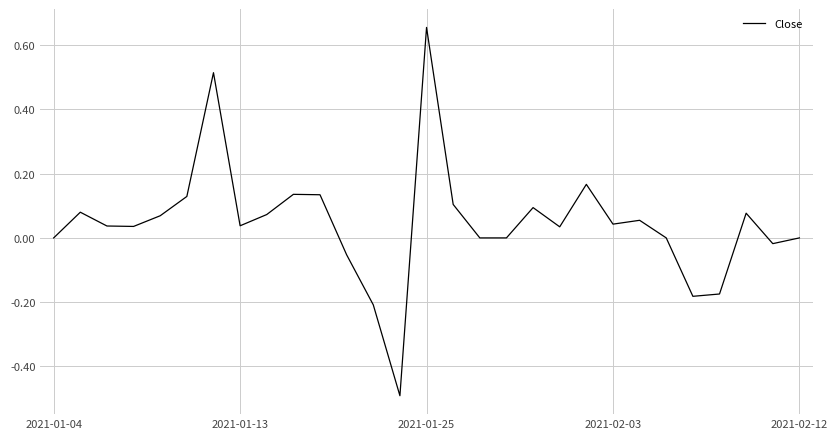

What is the minimum value shown in the chart?

-0.5